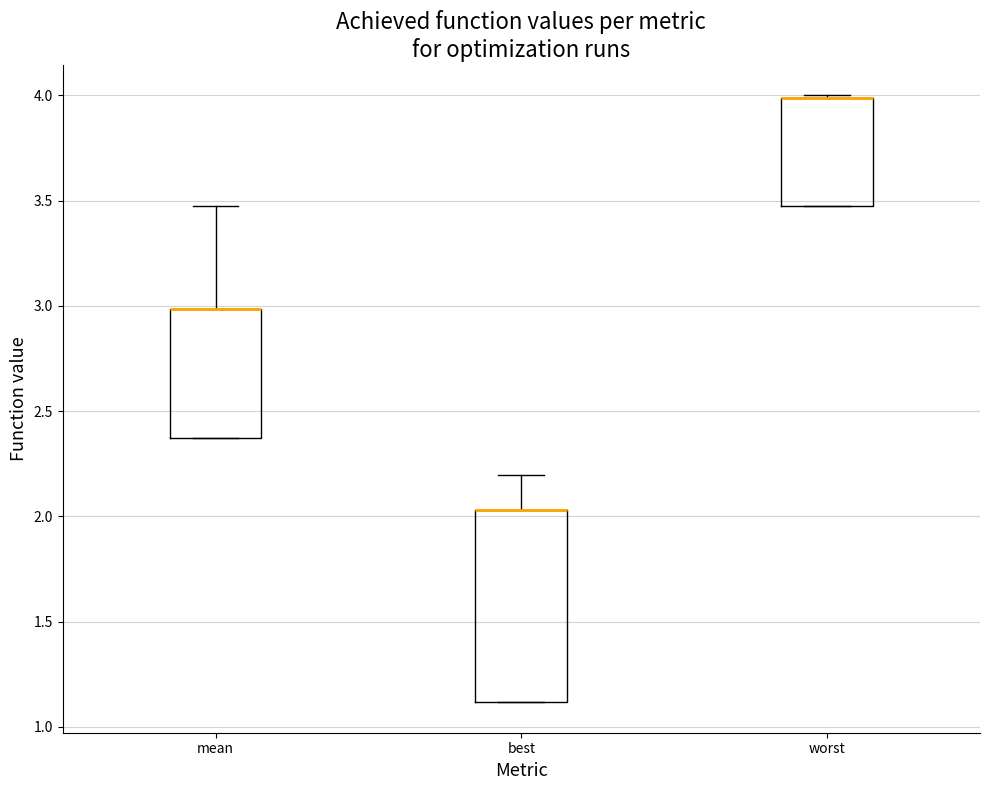

Where is the lower edge of the box for mean on the y-axis? The values are not printed on the chart, so give them approximately, as read against the axis.

2.35